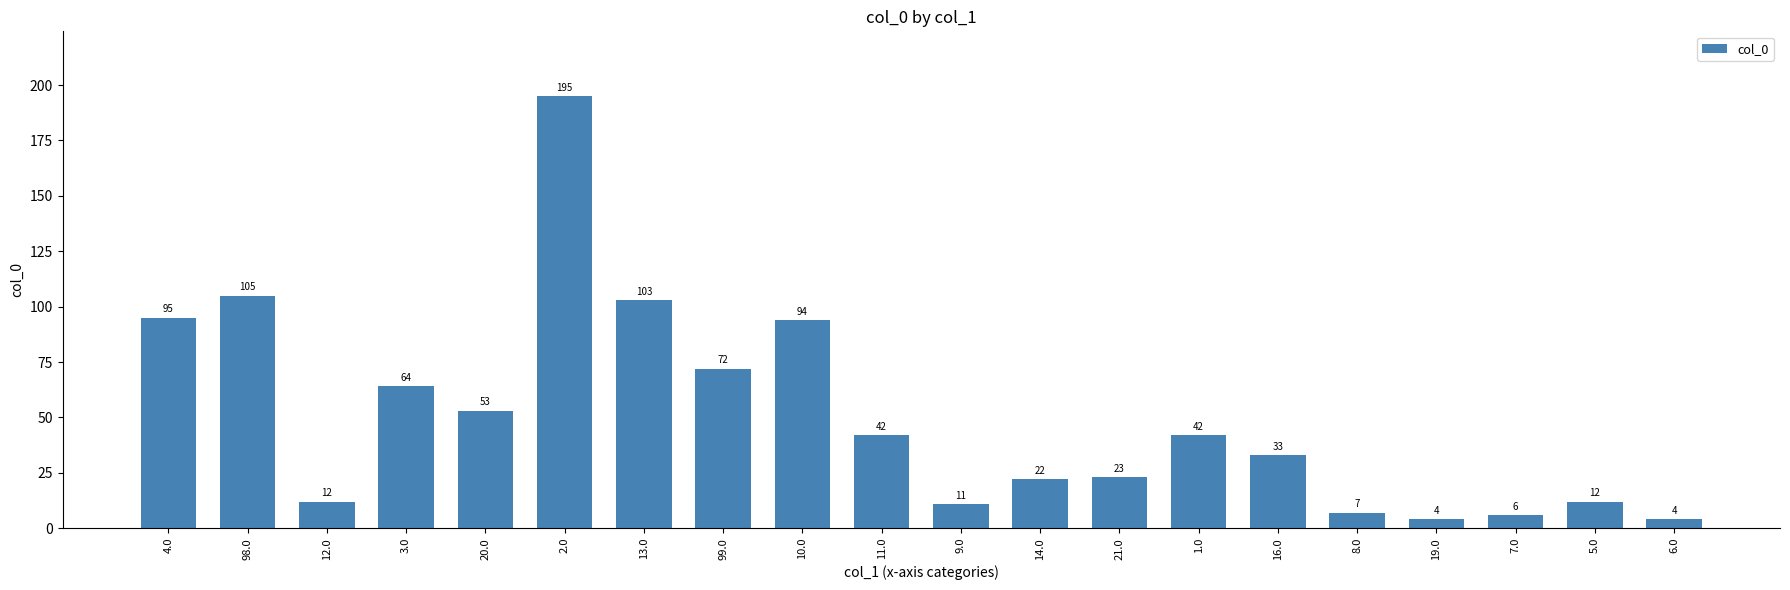

Reading right to left, list all the values displayed in this chart.

4	12	6	4	7	33	42	23	22	11	42	94	72	103	195	53	64	12	105	95